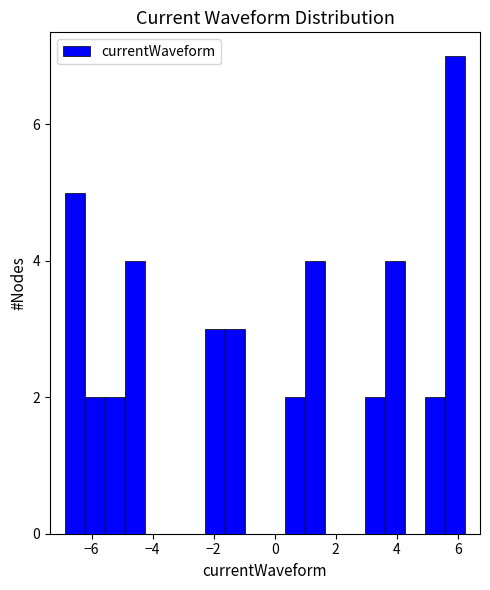

Read against the x-axis, roughly where is the centre of the tallest bar?

6.0